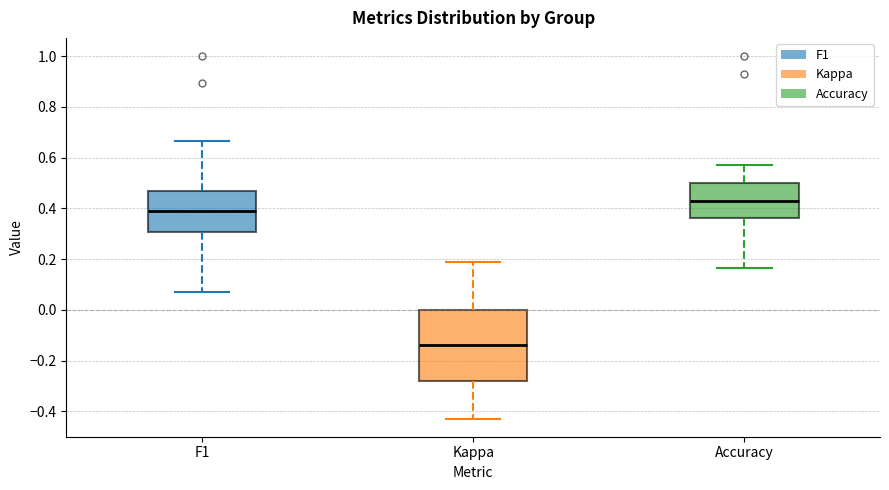

Which box's median line is the lowest?

Kappa